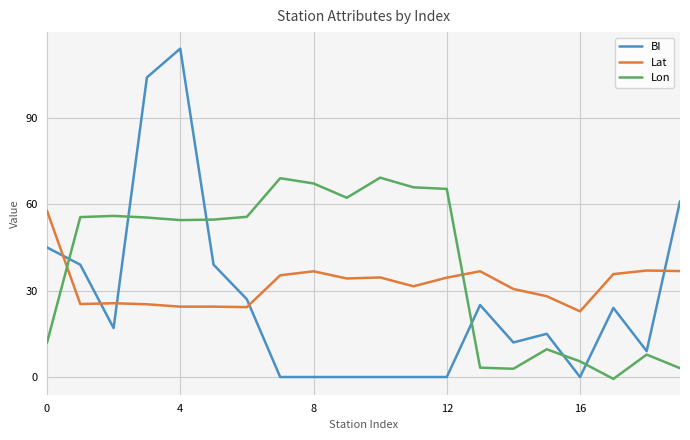

True or false: Lat and BI intersect in this chart.

True